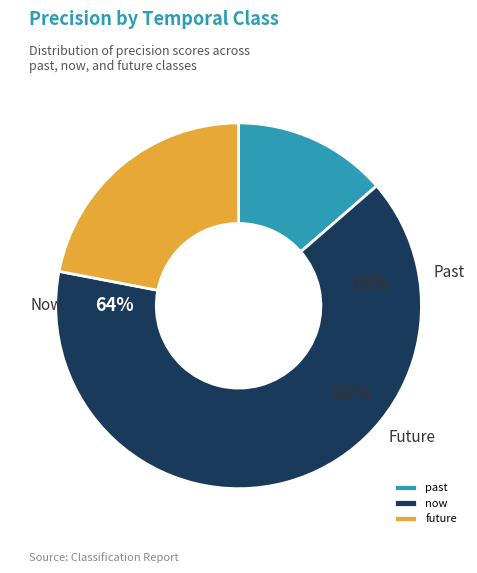

Is now the majority of the pie?

Yes